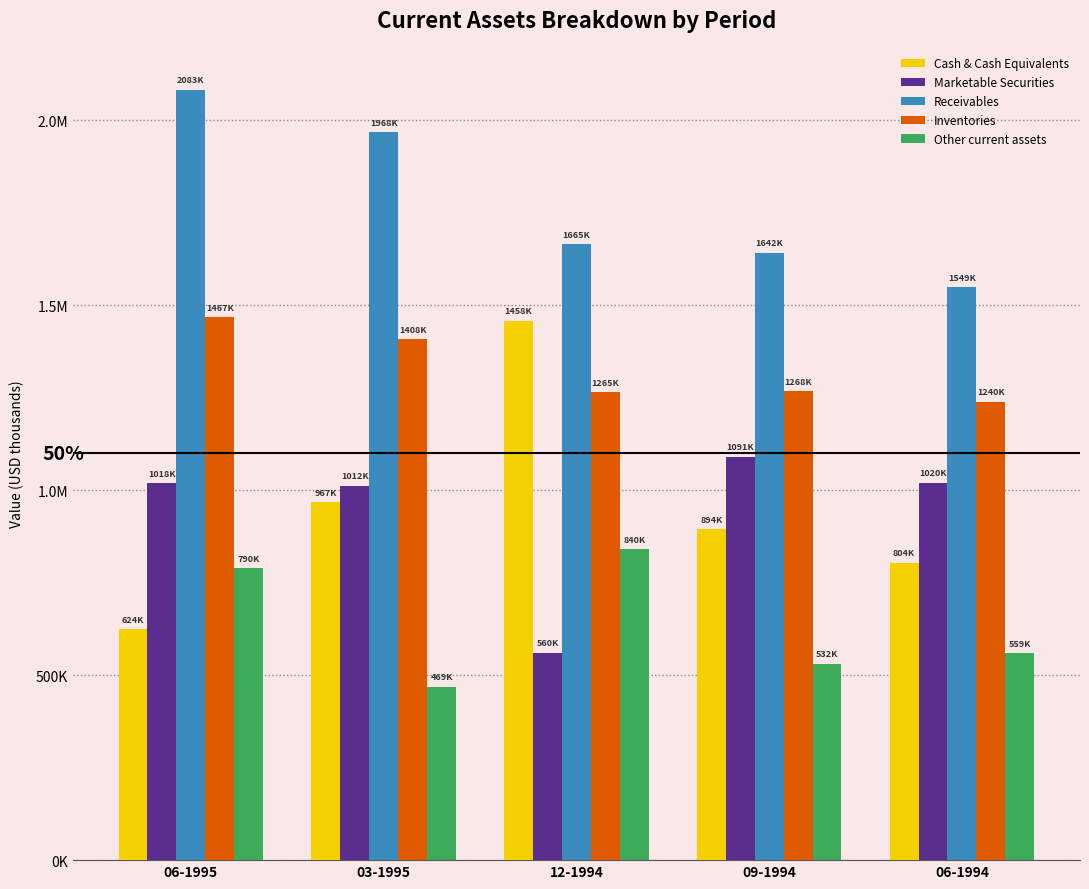

What are all the series names shown in the legend?

Cash & Cash Equivalents, Marketable Securities, Receivables, Inventories, Other current assets